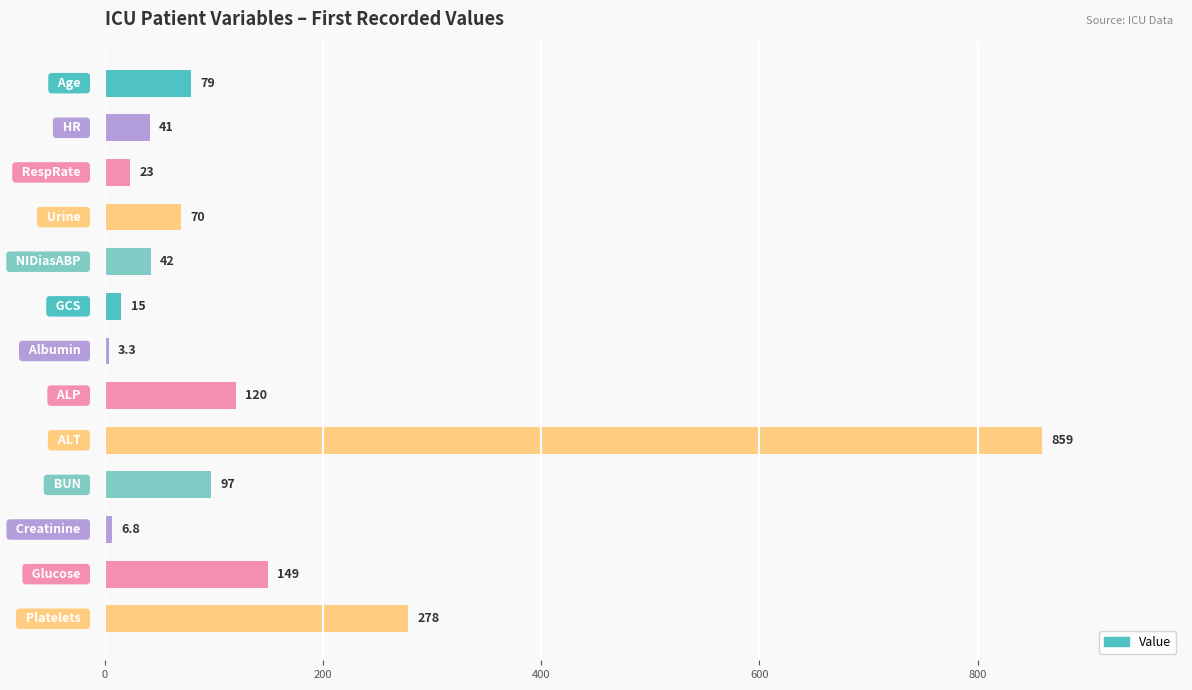

What is the value of the 12th bar from the top?

149.0